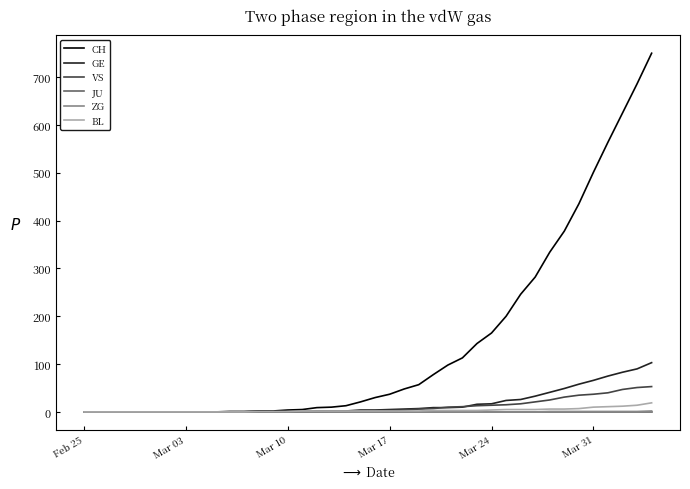

What is the maximum value shown in the chart?

750